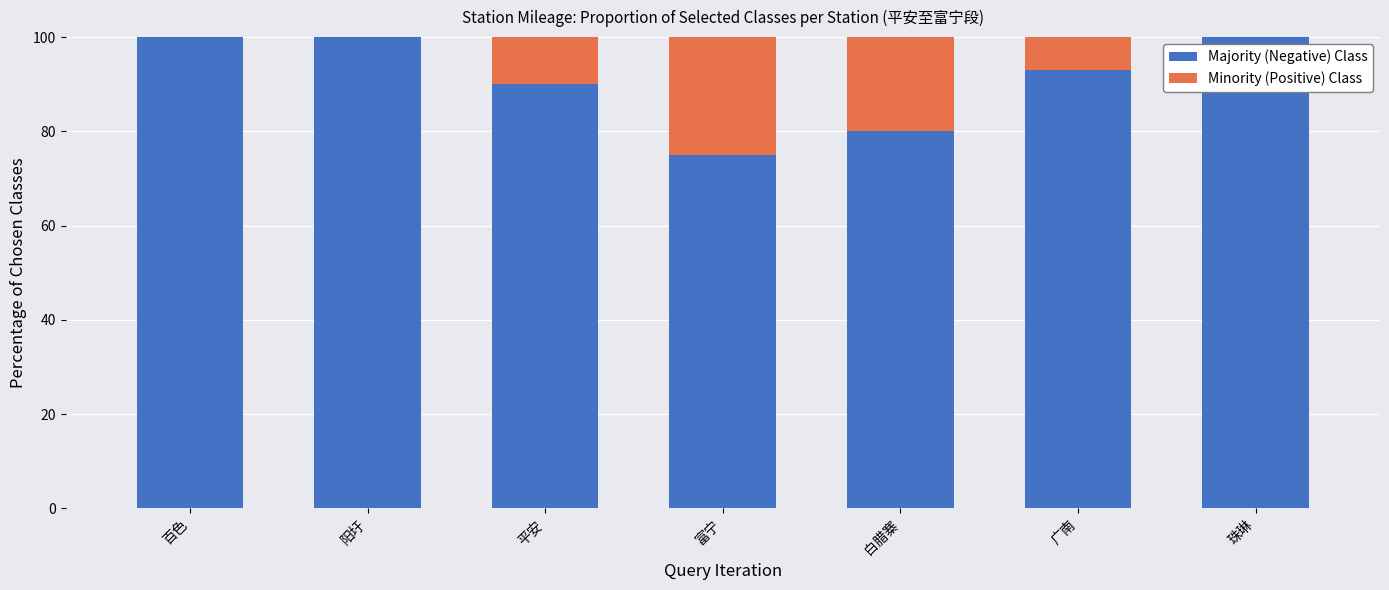

What is the total value across all series at 富宁?

100